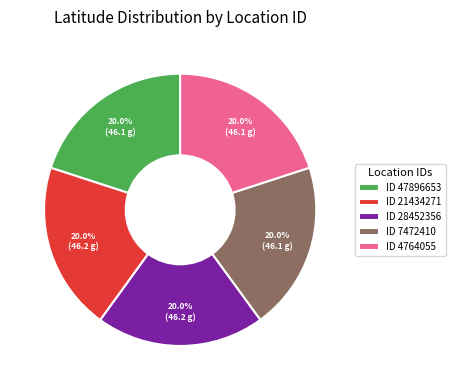

Does ID 4764055 account for over 50% of the chart?

No